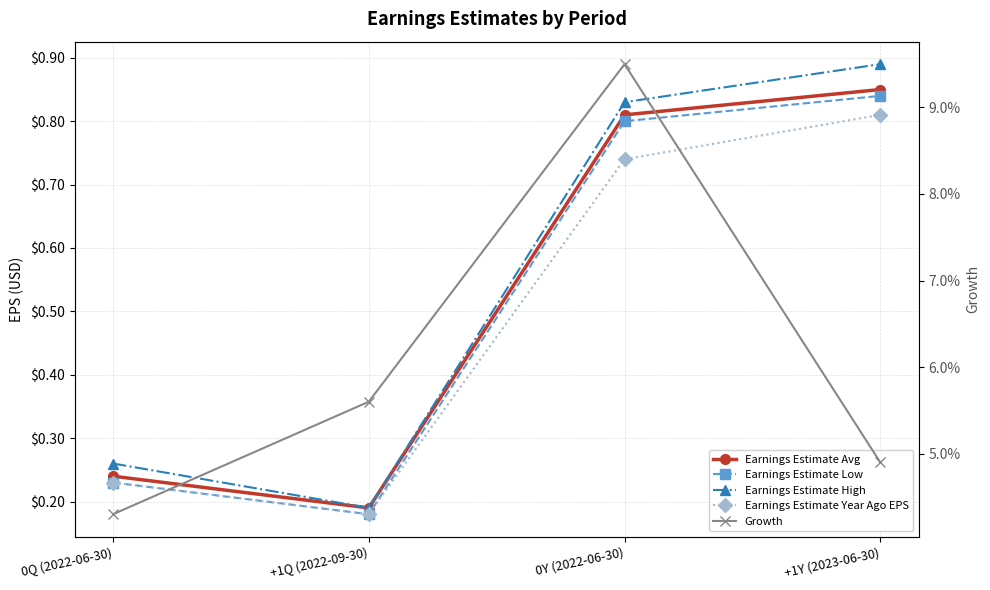

Where is the first local minimum for Earnings Estimate High?

+1Q (2022-09-30)